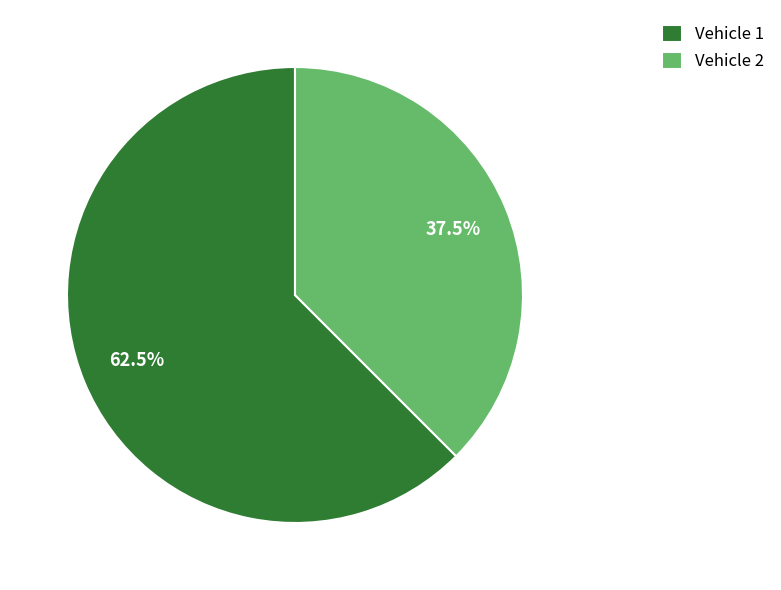

Which slice is the largest?

Vehicle 1